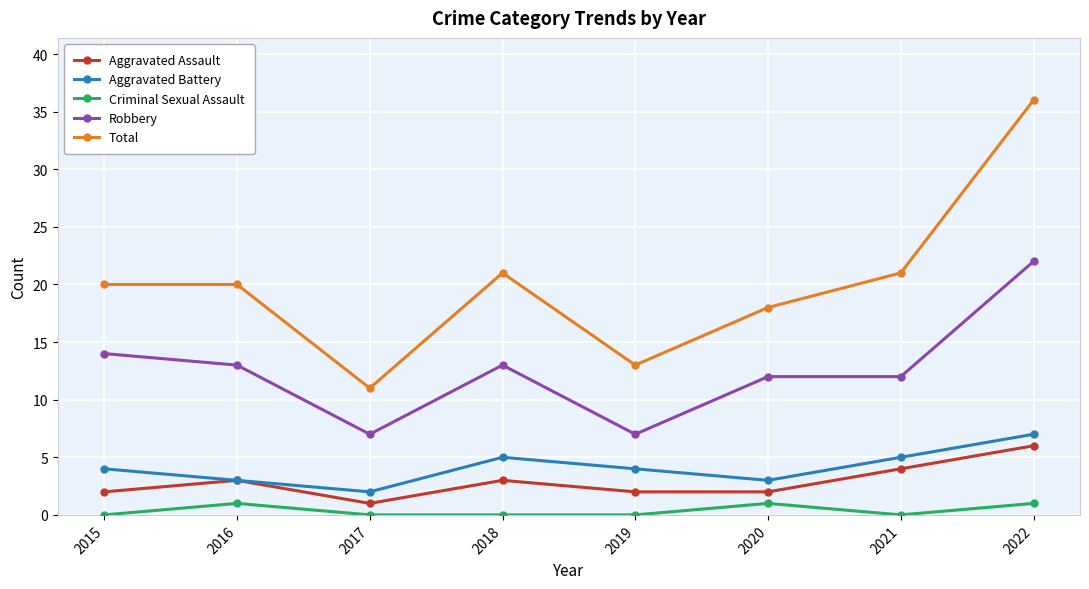

Reading left to right, extract all data points from this chart.

Aggravated Assault: 2015=2	2016=3	2017=1	2018=3	2019=2	2020=2	2021=4	2022=6
Aggravated Battery: 2015=4	2016=3	2017=2	2018=5	2019=4	2020=3	2021=5	2022=7
Criminal Sexual Assault: 2015=0	2016=1	2017=0	2018=0	2019=0	2020=1	2021=0	2022=1
Robbery: 2015=14	2016=13	2017=7	2018=13	2019=7	2020=12	2021=12	2022=22
Total: 2015=20	2016=20	2017=11	2018=21	2019=13	2020=18	2021=21	2022=36